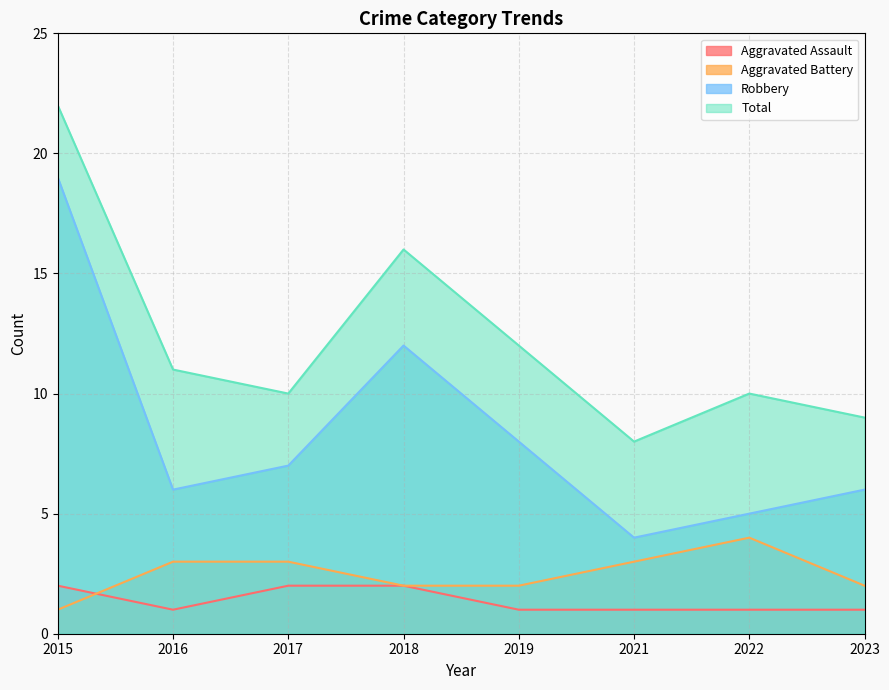

How many categories are shown in the chart?

8